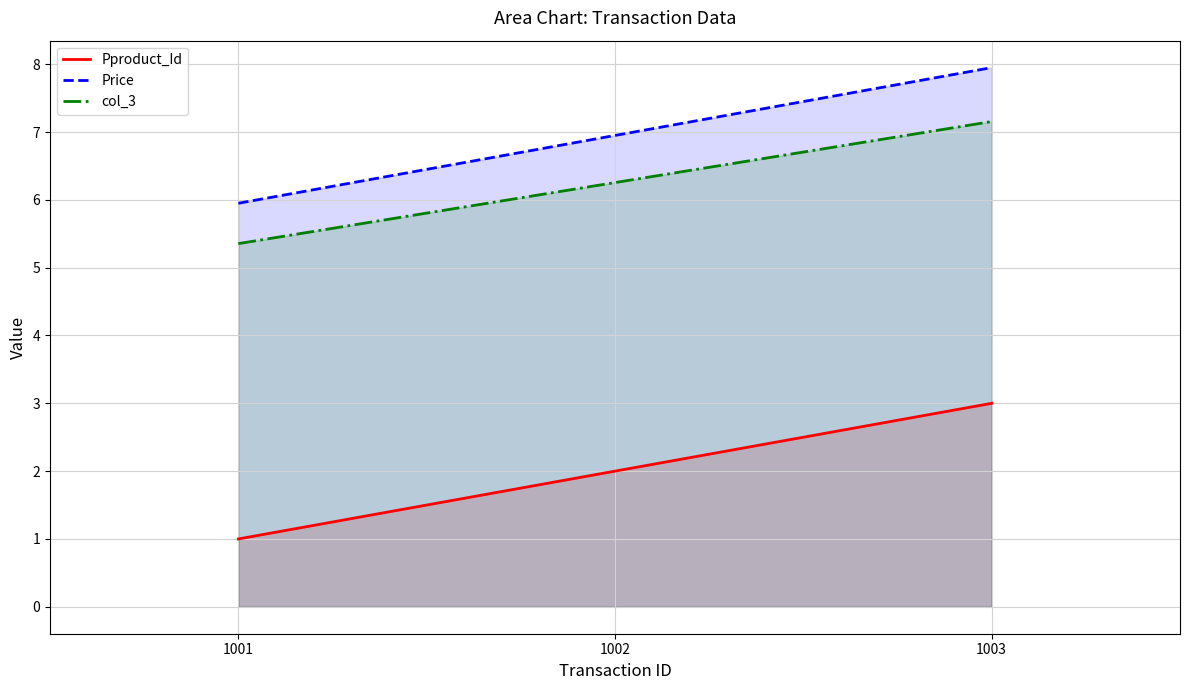

What are all the series names shown in the legend?

Pproduct_Id, Price, col_3